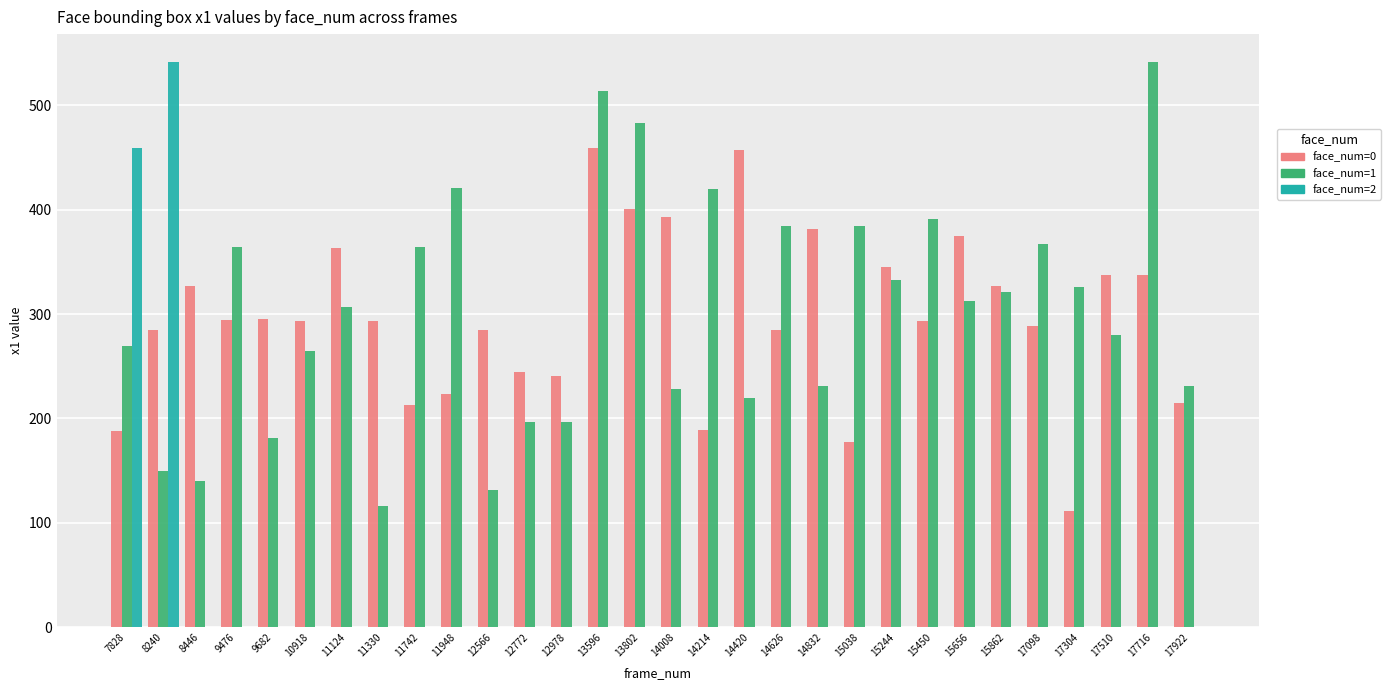

Is the value of face_num=2 at 15450 greater than the value of face_num=0 at 8446?

No